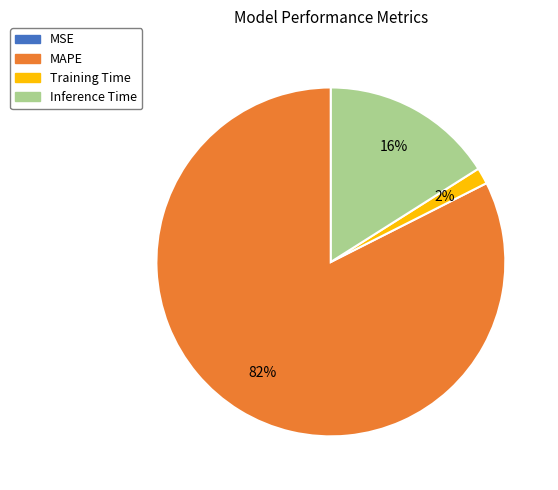

Is the sum of Training Time and MAPE greater than half?

Yes